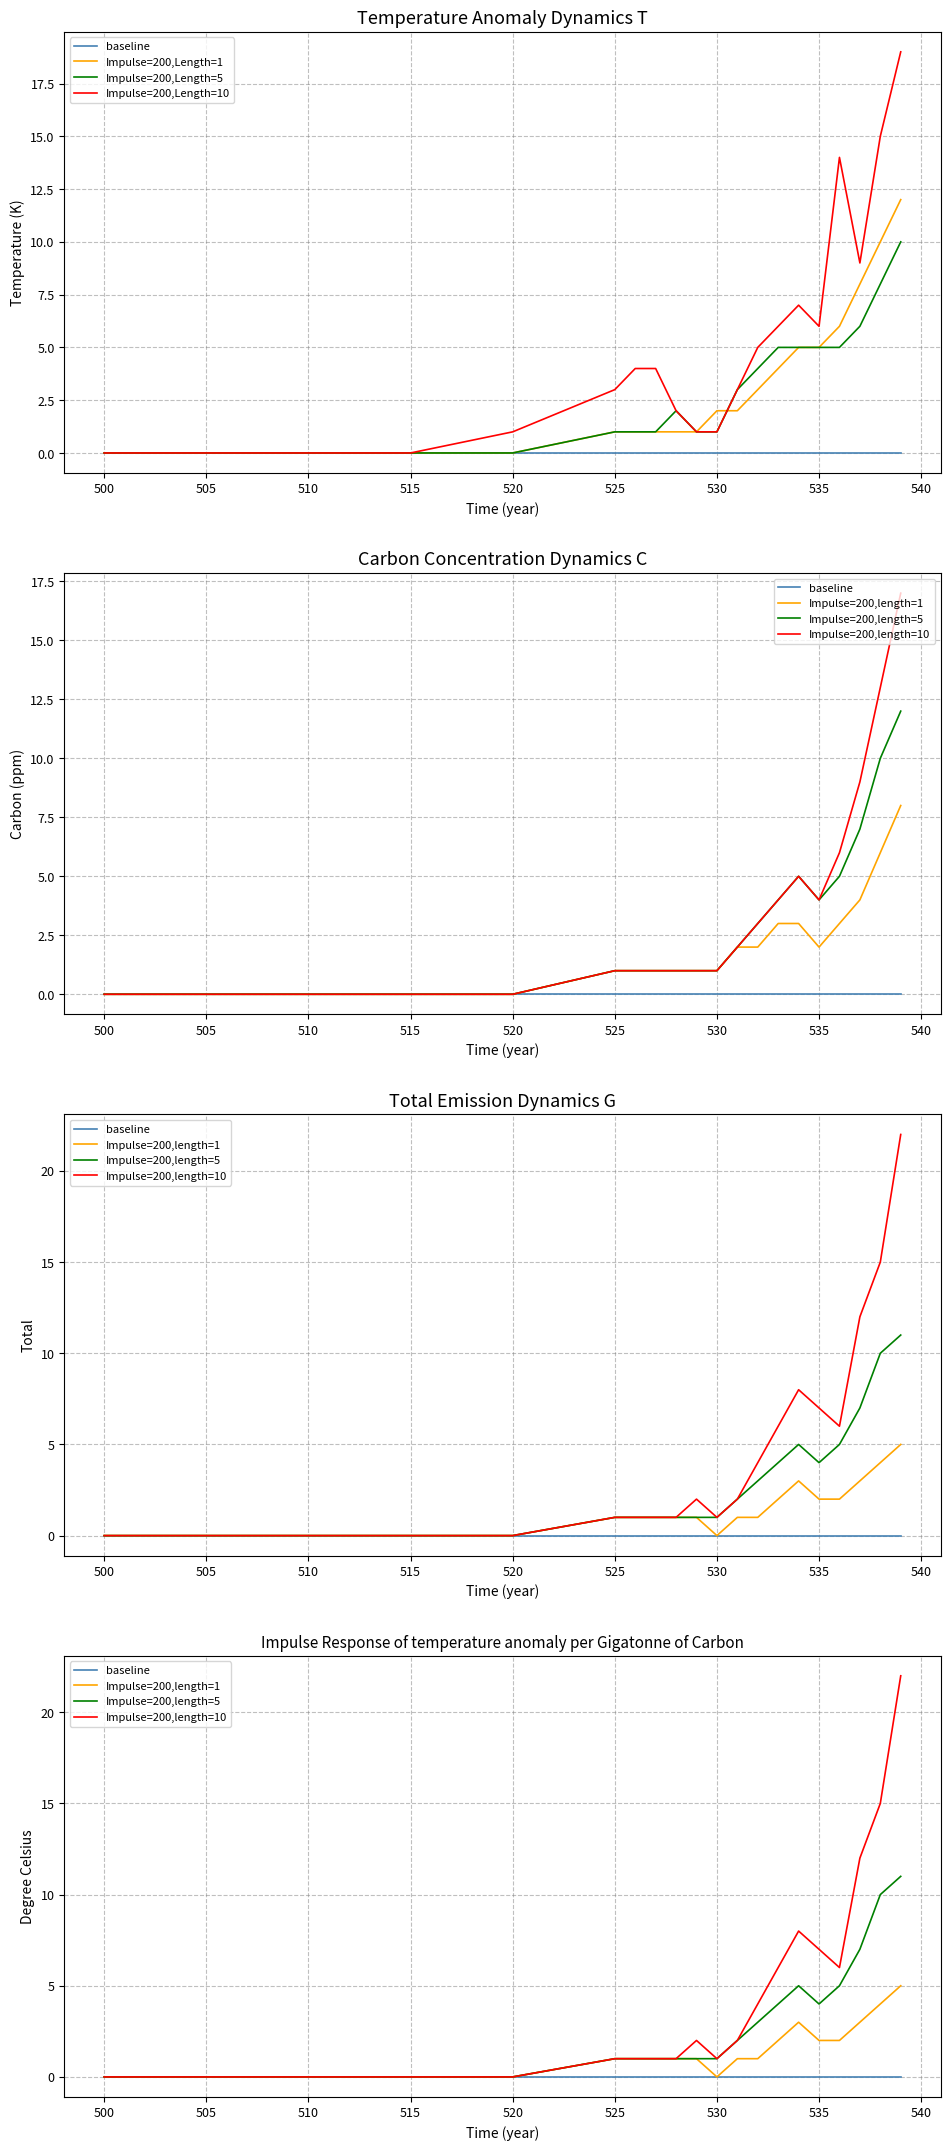

True or false: Impulse=200,Length=5 has more than 1 points higher than both neighbors.

False